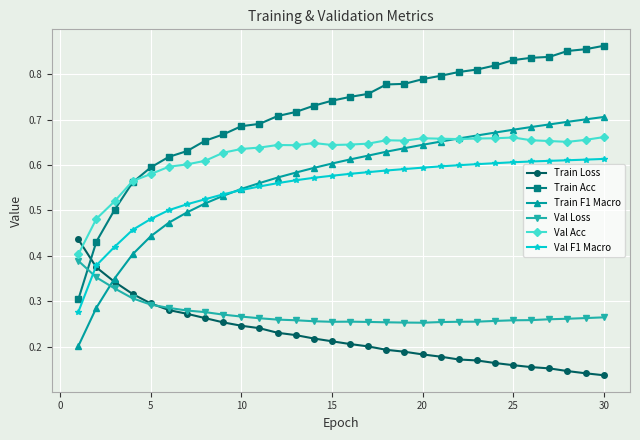

True or false: Val Loss and Train Acc intersect in this chart.

True